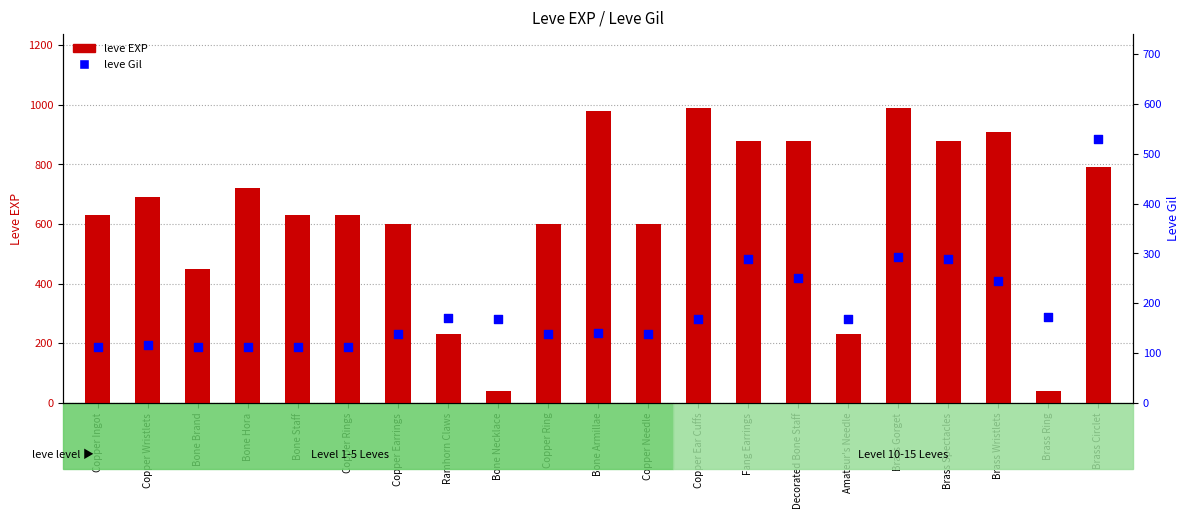

Which series reaches the maximum Y coordinate?

leve EXP